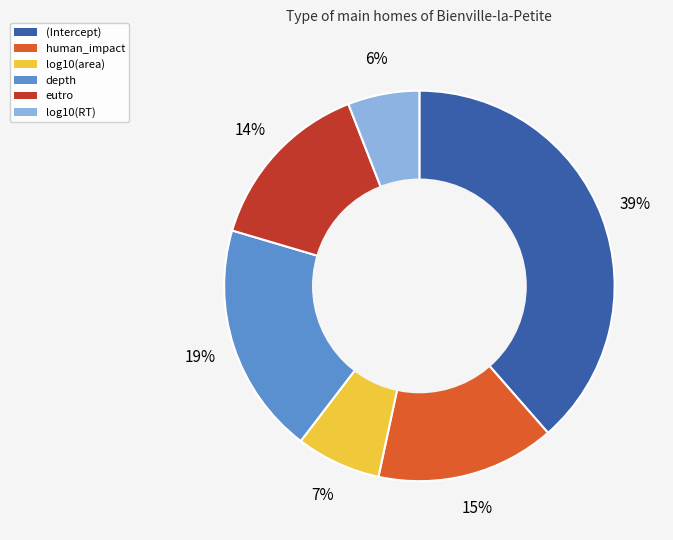

How many segments does this pie chart have?

6